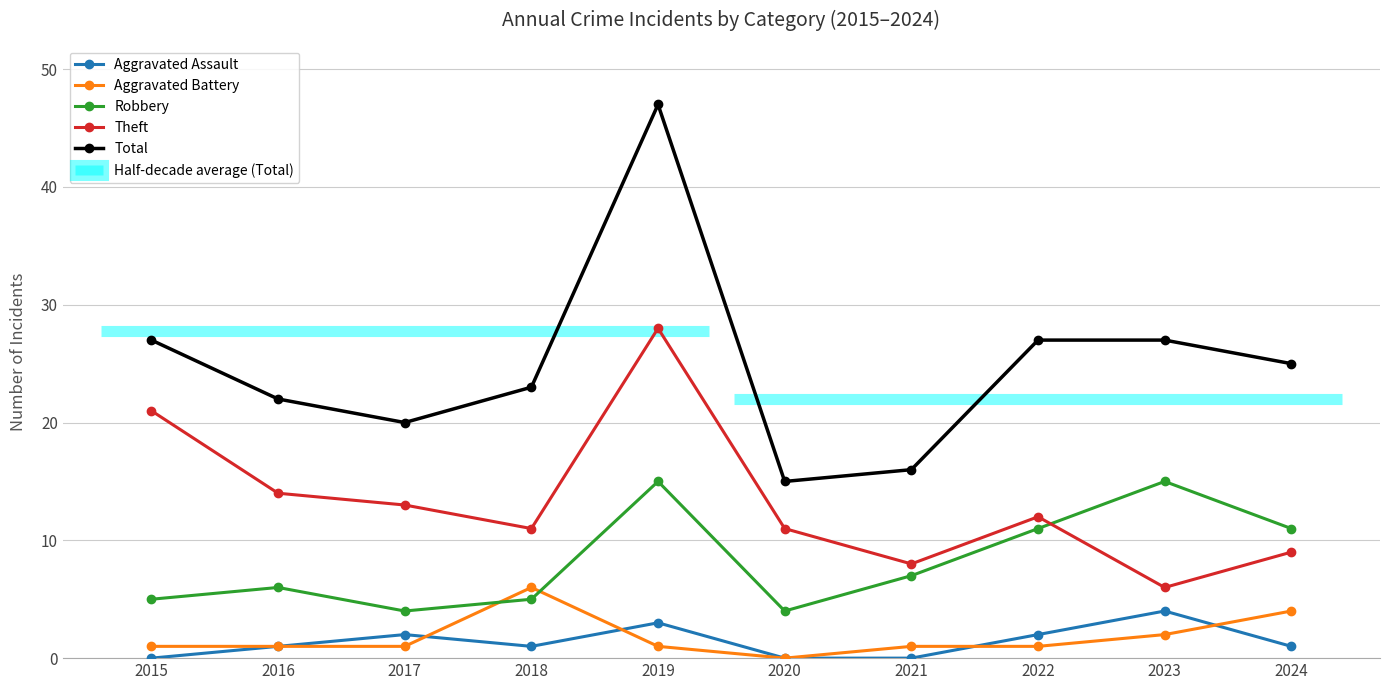

How many series are shown in this chart?

5